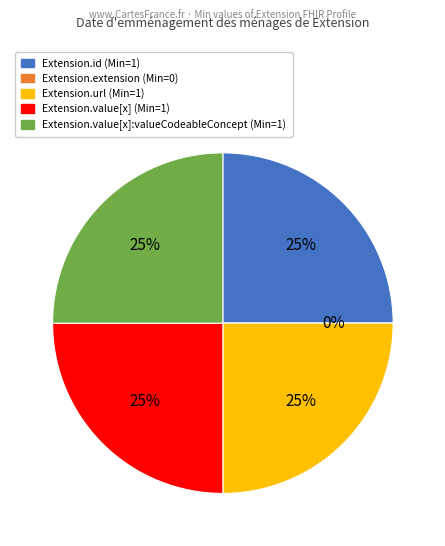

Rank the categories by value from highest to lowest.

Extension.id, Extension.url, Extension.value[x], Extension.value[x]:valueCodeableConcept, Extension.extension